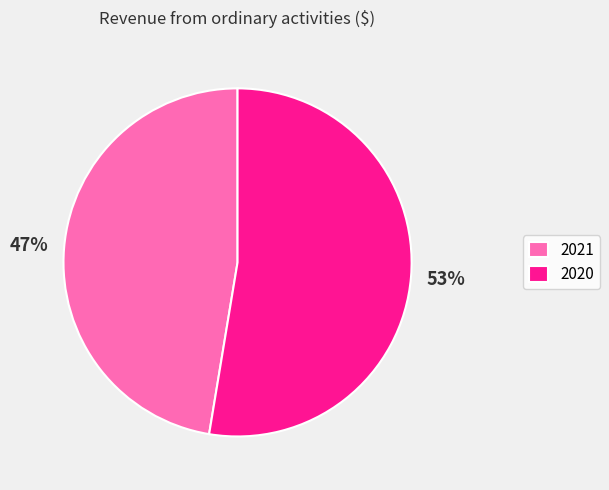

To the nearest percent, what is the average slice percentage?

50%